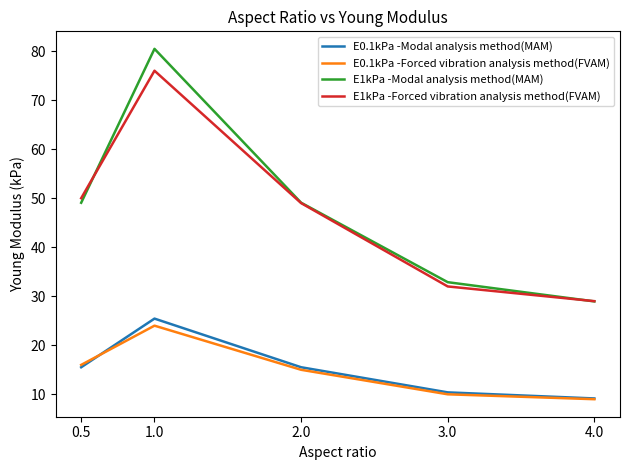

Is it true that E1kPa -Forced vibration analysis method(FVAM) equals 29.0 at 4.0?

True